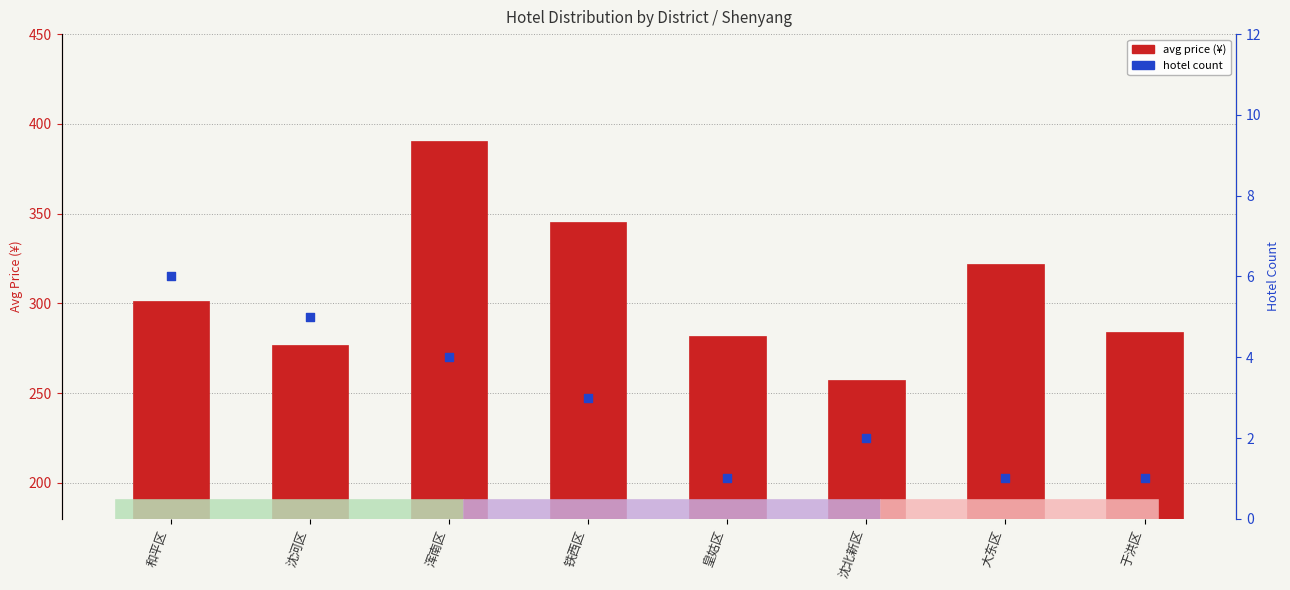

Which series has the widest spread of Y values?

avg price (¥)